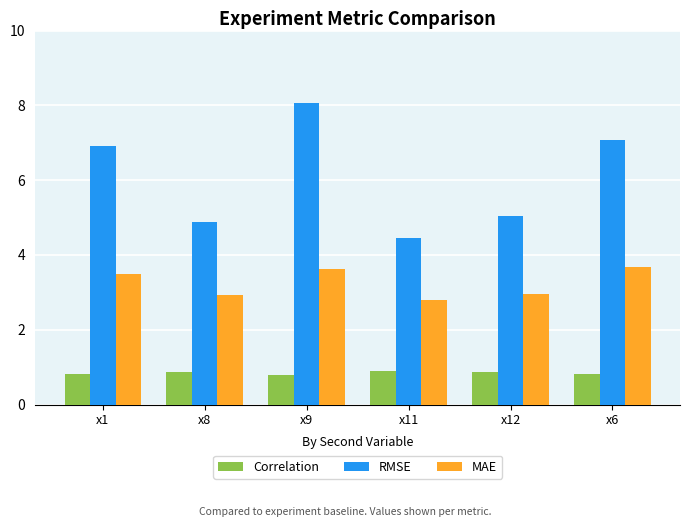

Is it true that MAE equals 2.9 at x8?

True